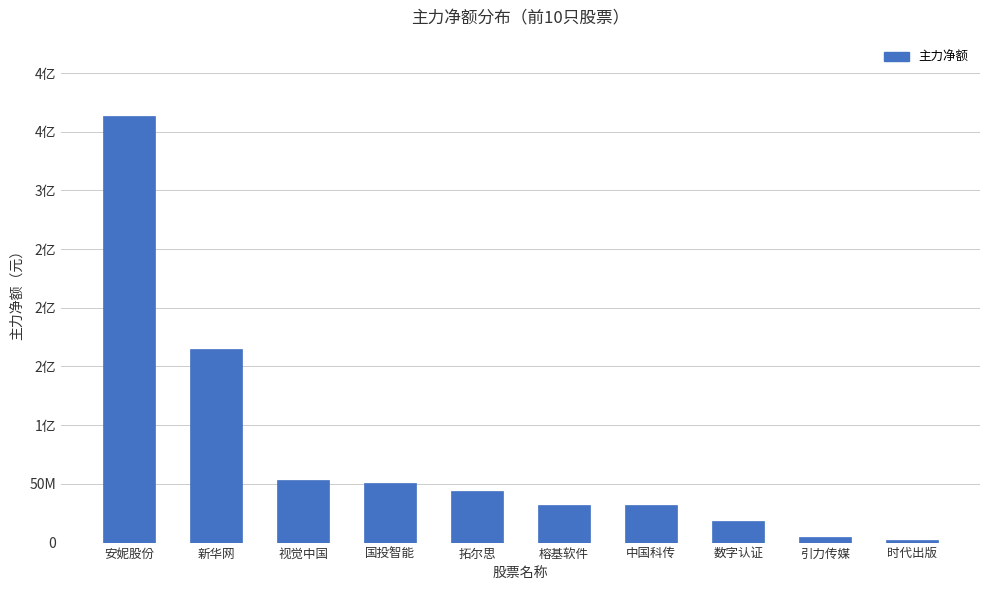

How many bars are there in total?

10